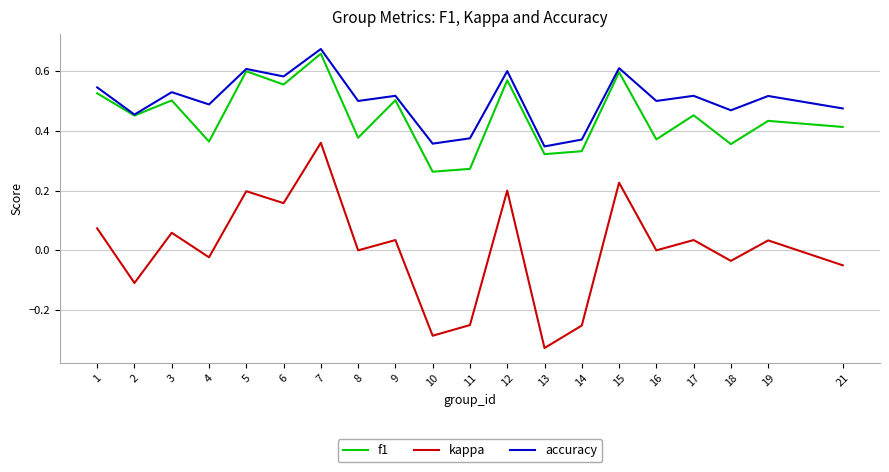

True or false: accuracy has a value of 0.5 at 1.

True